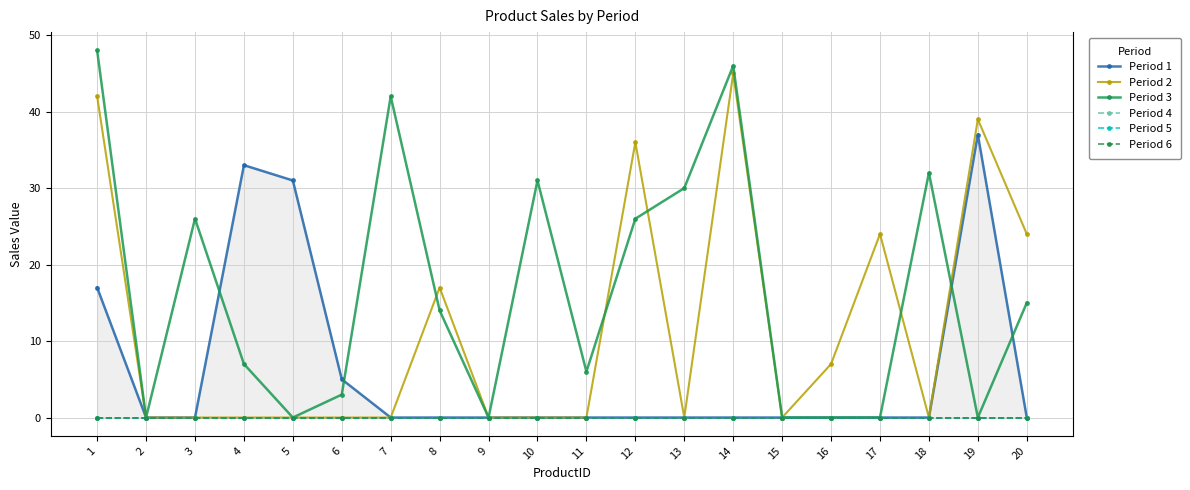

Reading left to right, transcribe all the data shown in this chart.

Period 1: 17	0	0	33	31	5	0	0	0	0	0	0	0	0	0	0	0	0	37	0
Period 2: 42	0	0	0	0	0	0	17	0	0	0	36	0	45	0	7	24	0	39	24
Period 3: 48	0	26	7	0	3	42	14	0	31	6	26	30	46	0	0	0	32	0	15
Period 4: 0	0	0	0	0	0	0	0	0	0	0	0	0	0	0	0	0	0	0	0
Period 5: 0	0	0	0	0	0	0	0	0	0	0	0	0	0	0	0	0	0	0	0
Period 6: 0	0	0	0	0	0	0	0	0	0	0	0	0	0	0	0	0	0	0	0